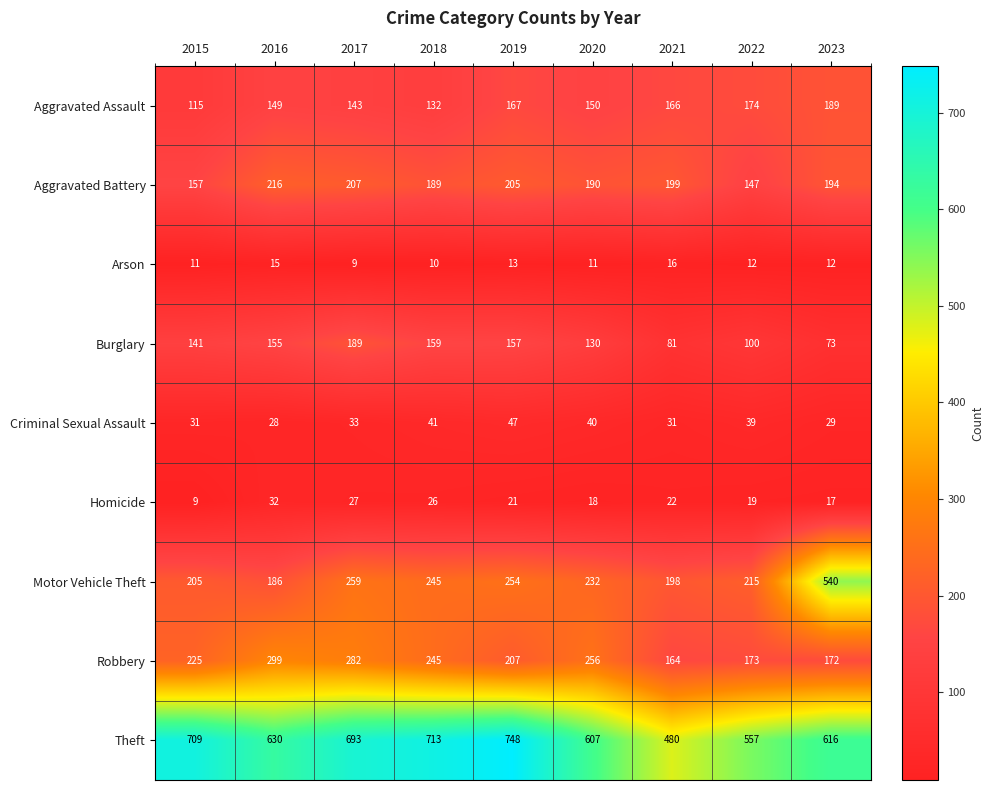

List the labels in order of Theft value, smallest first.

2021, 2022, 2020, 2023, 2016, 2017, 2015, 2018, 2019